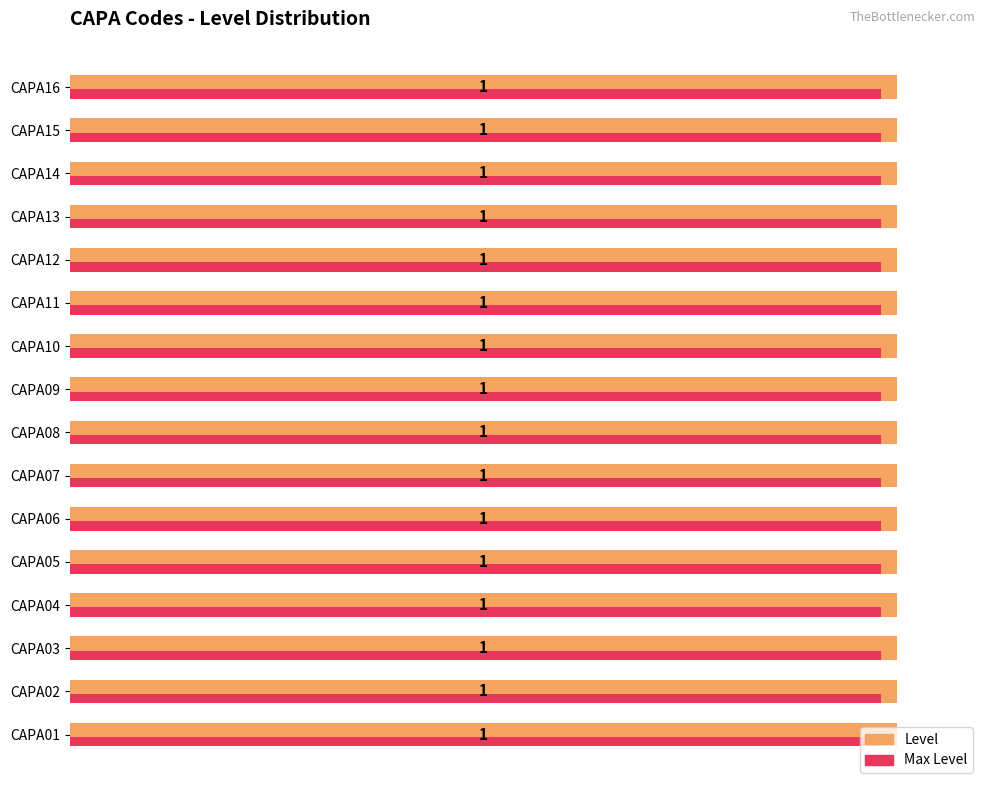

Is the value of Level at 11 greater than the value of Max Level at 14?

Yes